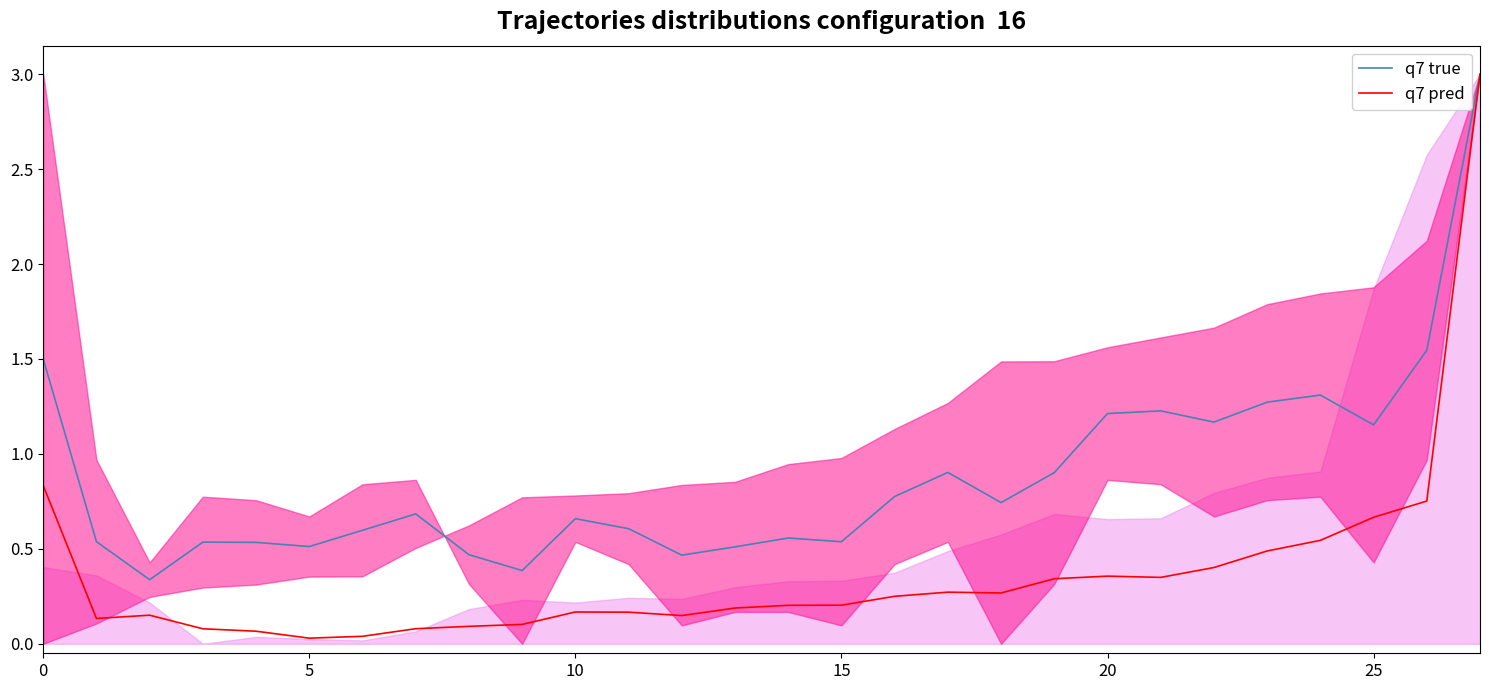

What is the maximum value for q7 true?

3.0